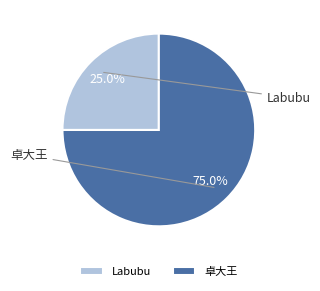

Does 卓大王 represent more than half of the total?

Yes